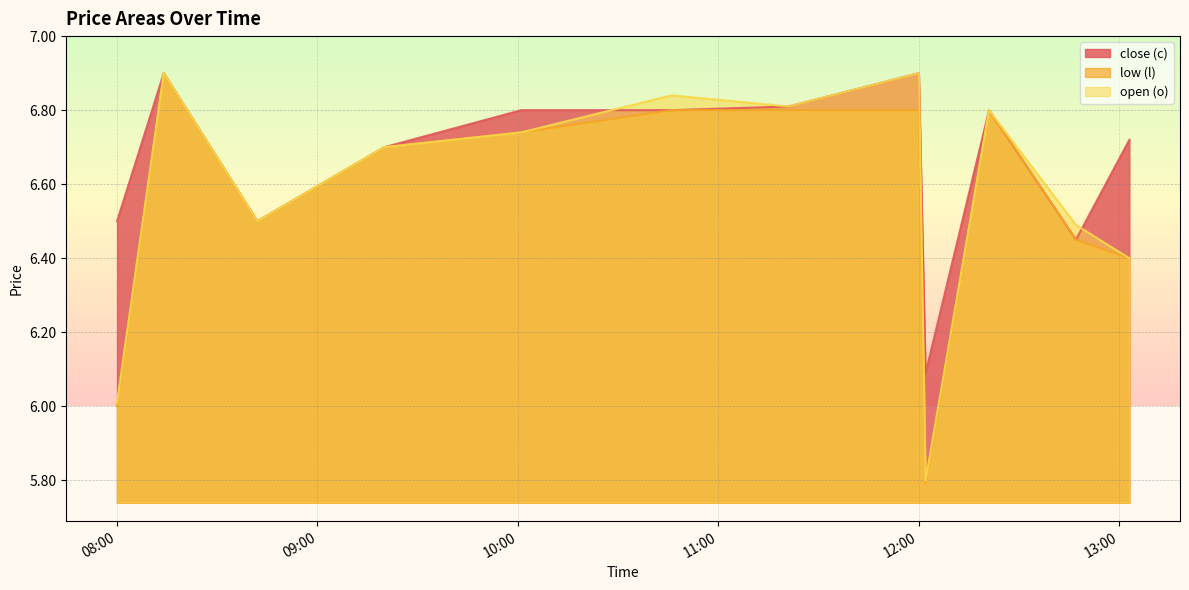

At which label is close (c) closest to 6?

2024-04-01 12:02